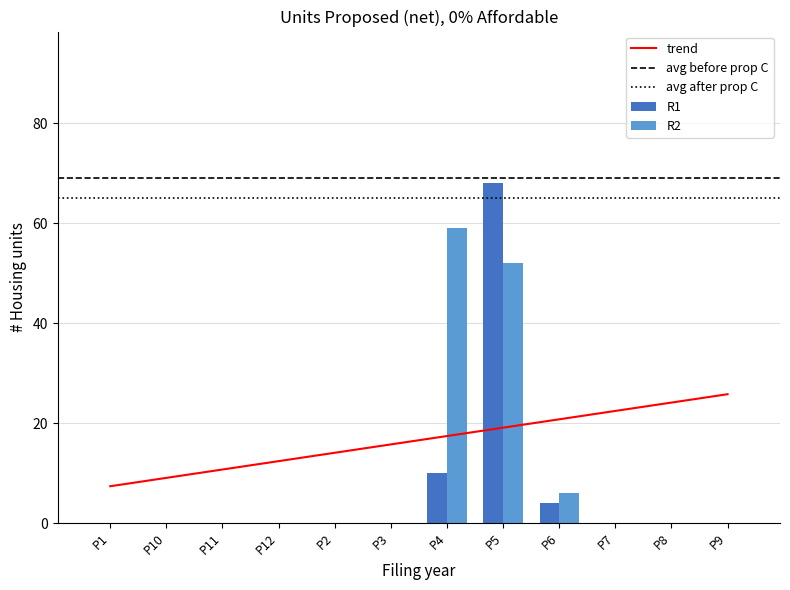

The value of R2 at P12 is -22. True or false?

False